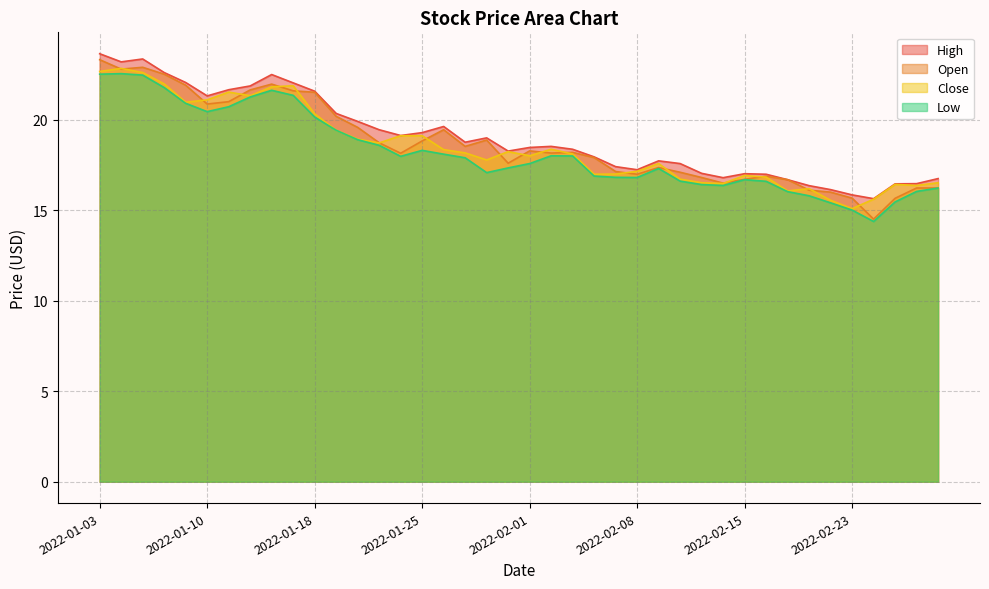

Which series has the largest total across all categories?

High